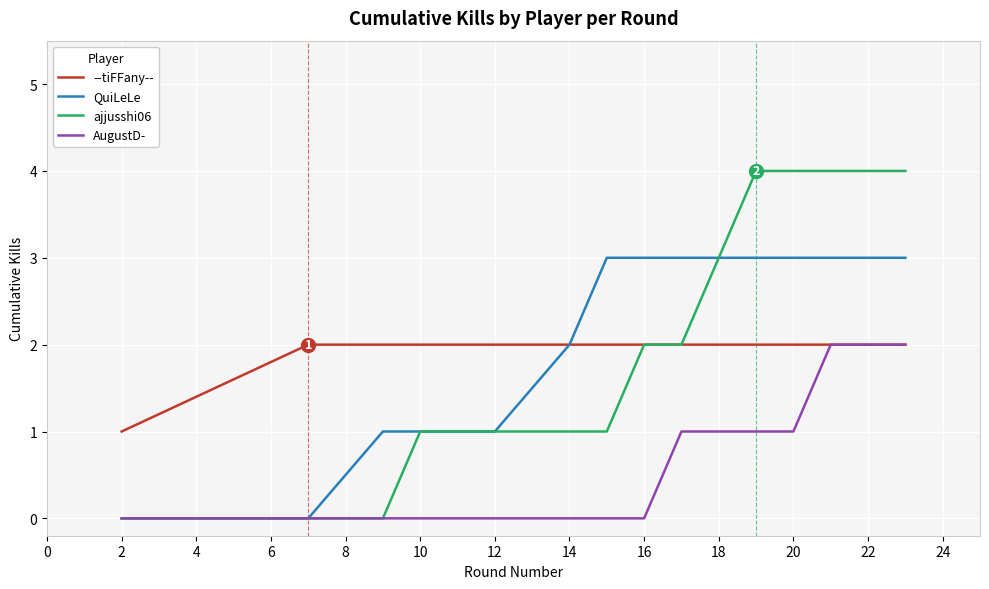

Does the chart display data point markers on the line(s)?

No